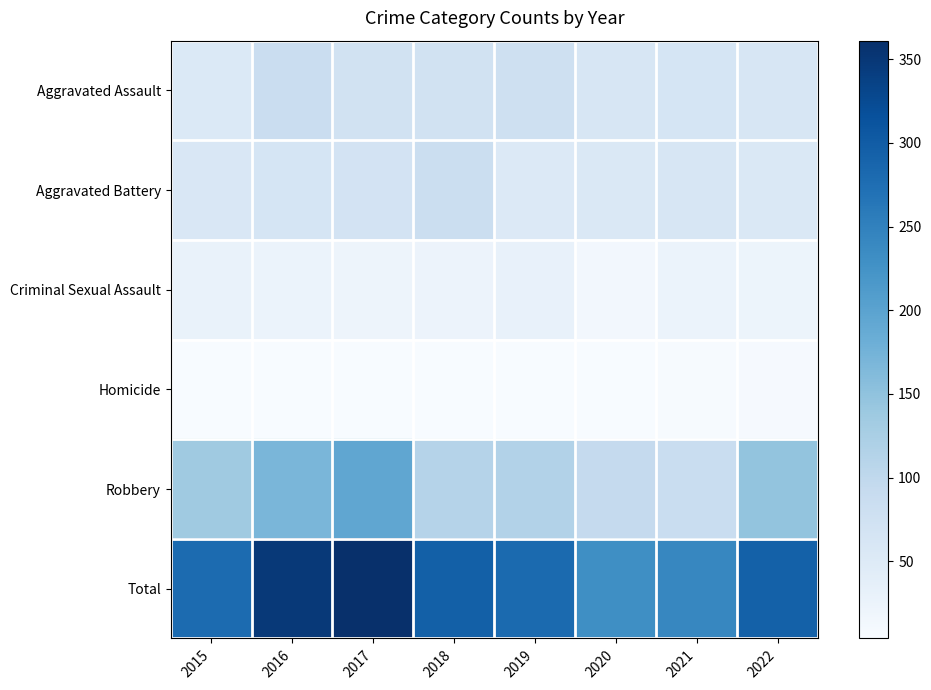

At which category is the sum across all series the highest?

2017